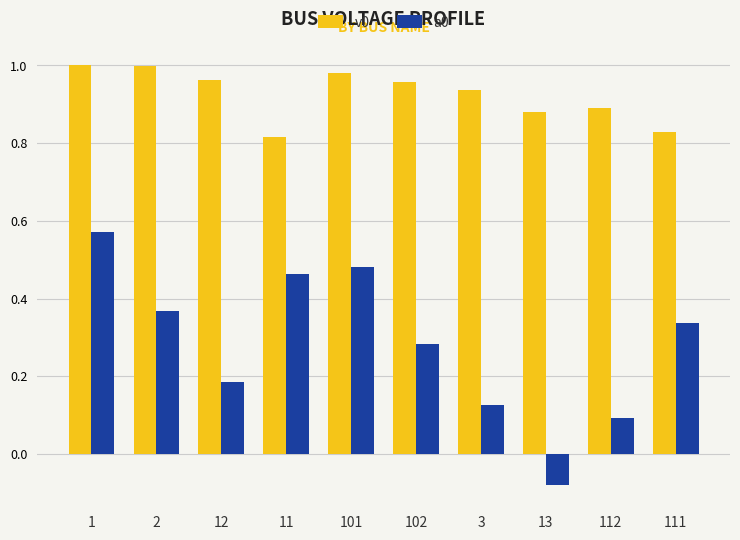

Where is a0 nearest to the value 0?

13